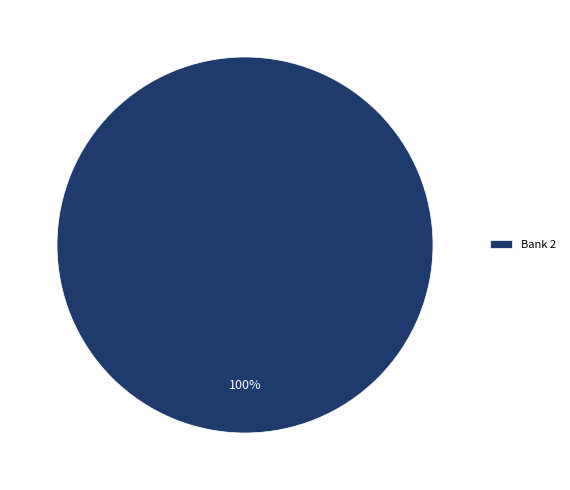

True or false: Bank 2 accounts for 100% of the total.

True